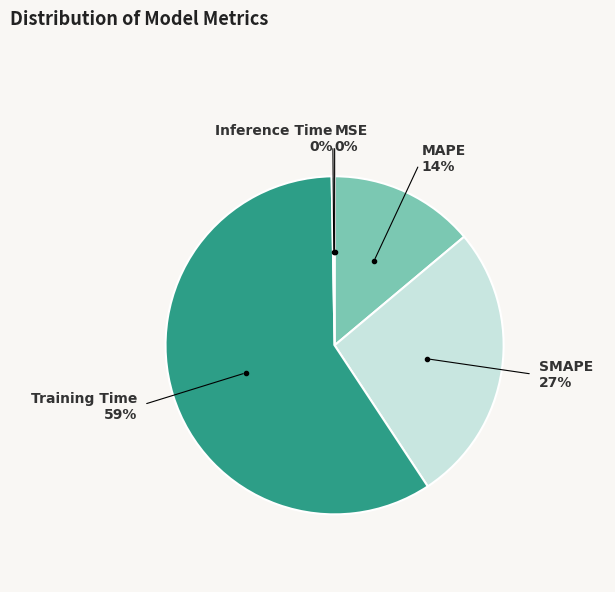

To the nearest percent, what is the average slice percentage?

20%